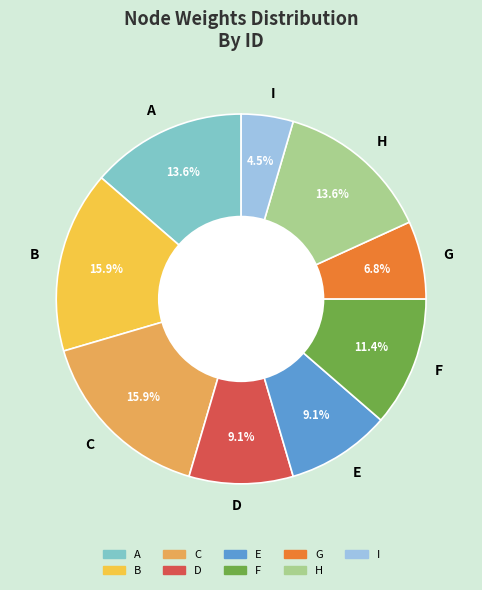

To the nearest percent, what is the average slice percentage?

11%